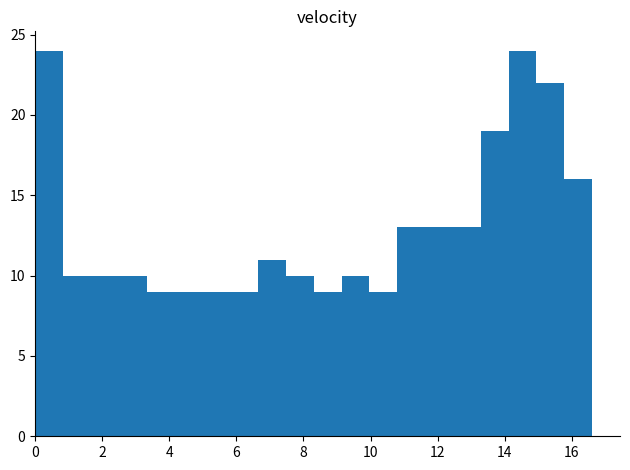

How tall is the bar that spans 2.4 to 3.4 on the x-axis? Neither the bar edges nor the heights are printed on the chart, so give them approximately, as read against the axes.

10